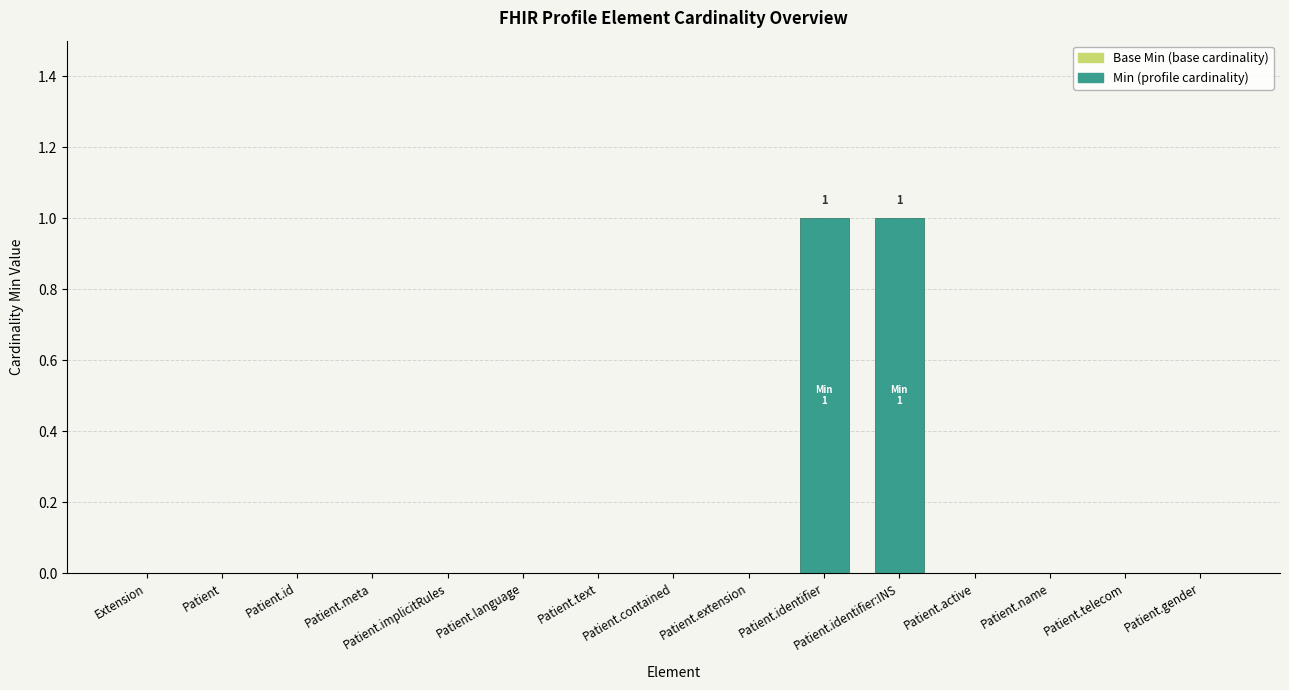

True or false: the data shows 0 at Patient.id.

True